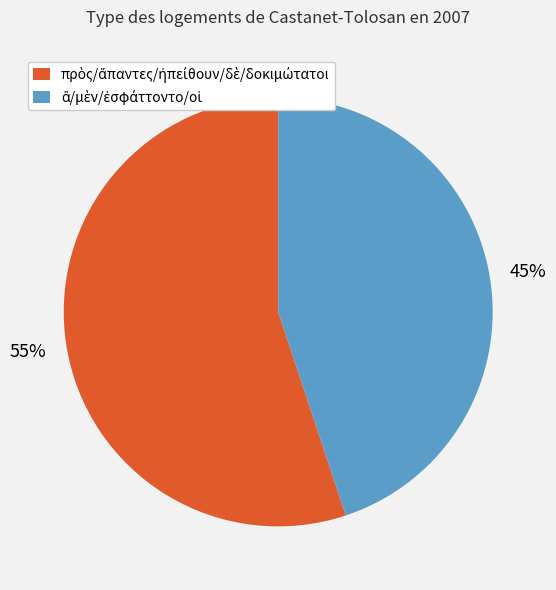

Does any single category account for the majority?

Yes